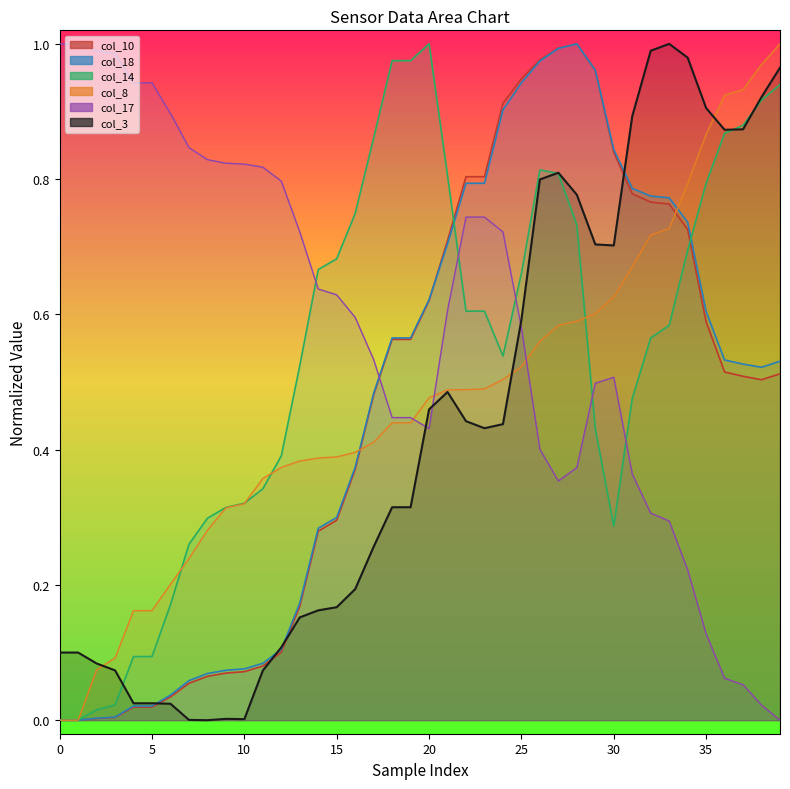

What is the highest value of the col_3 series?

1.0